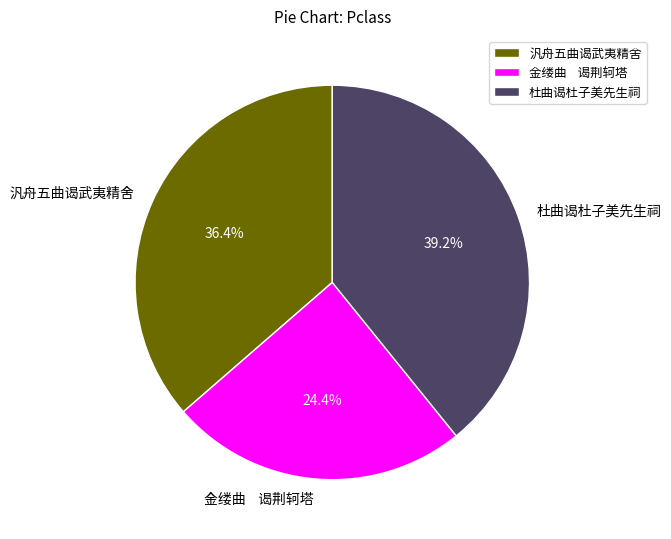

How many segments does this pie chart have?

3